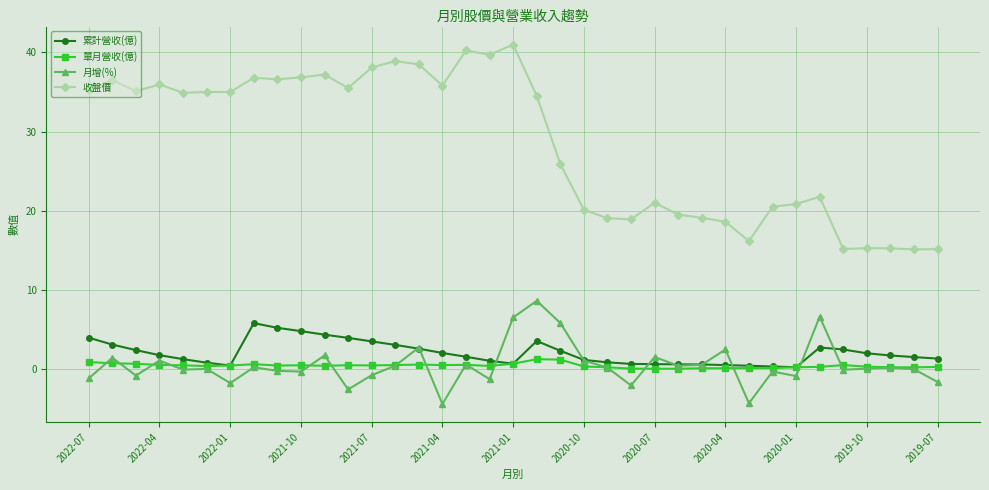

What is the highest value of the 累計營收(億) series?

5.8